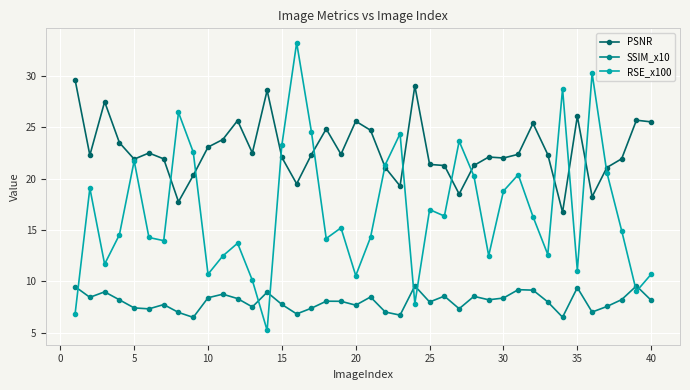

True or false: PSNR and SSIM_x10 intersect in this chart.

False